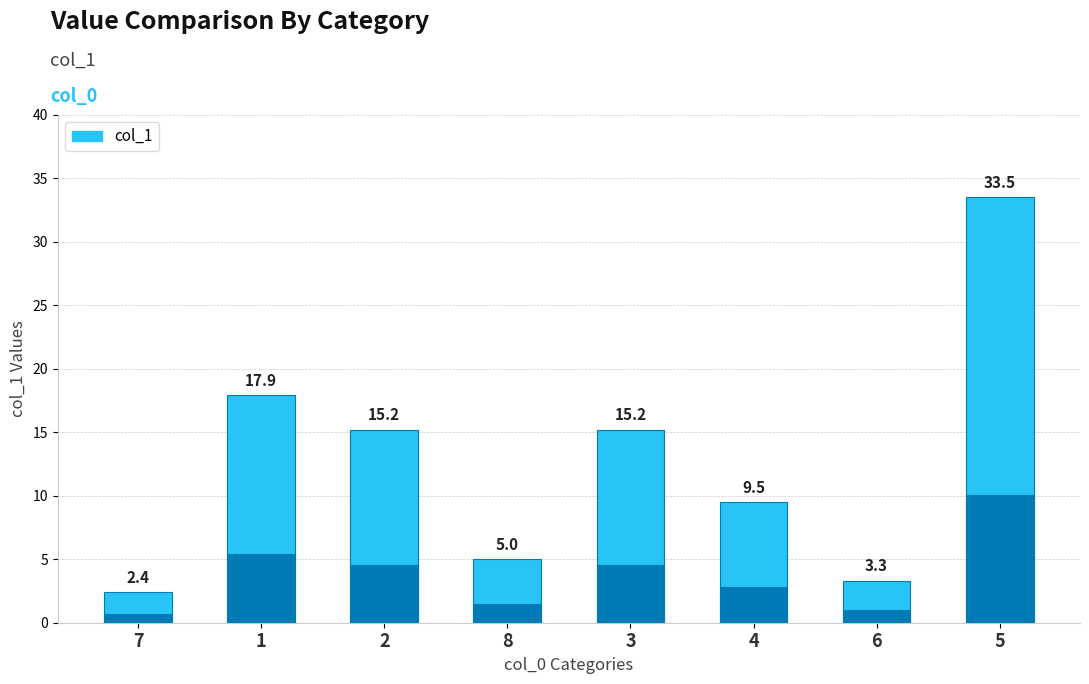

What is the difference between the values at 1 and 5?

15.6